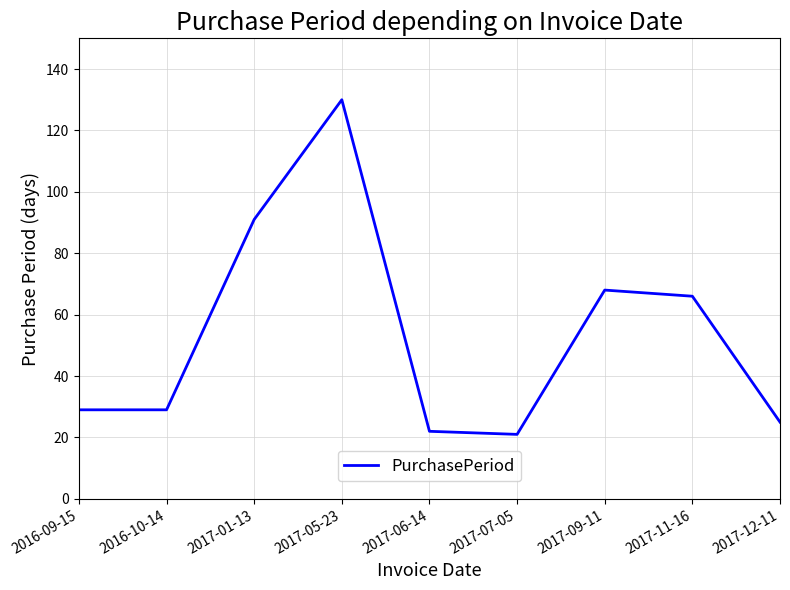

What position from the left is 2017-09-11?

7